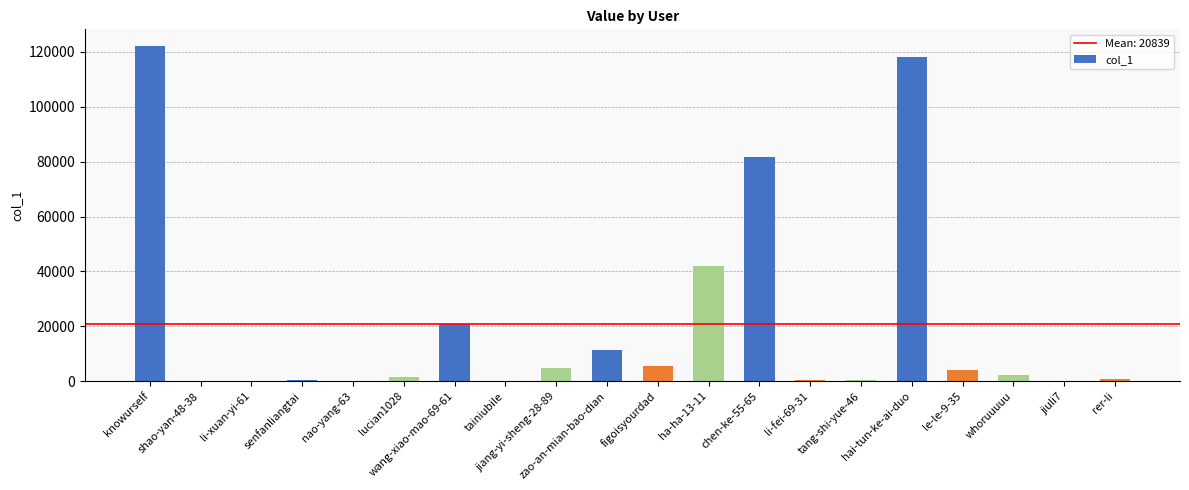

What is the maximum value shown in the chart?

122088